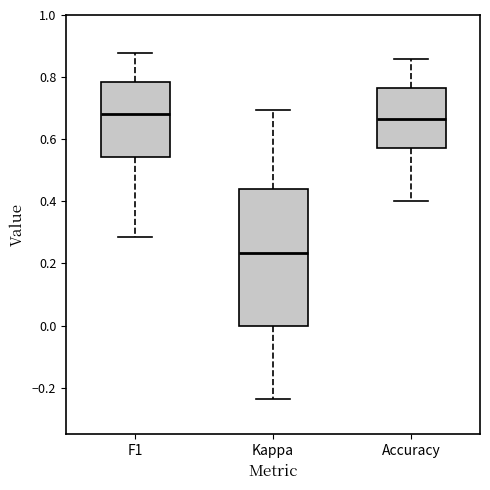

Reading left to right, read every box against the y-axis: the position of its median line, the range the box covers, and the ends of its whiskers. The values are not printed on the chart, so give them approximately, as read against the axis.

F1: median 0.68, box 0.54 to 0.78, whiskers 0.28 to 0.88
Kappa: median 0.24, box 0.00 to 0.44, whiskers -0.24 to 0.70
Accuracy: median 0.66, box 0.58 to 0.76, whiskers 0.40 to 0.86